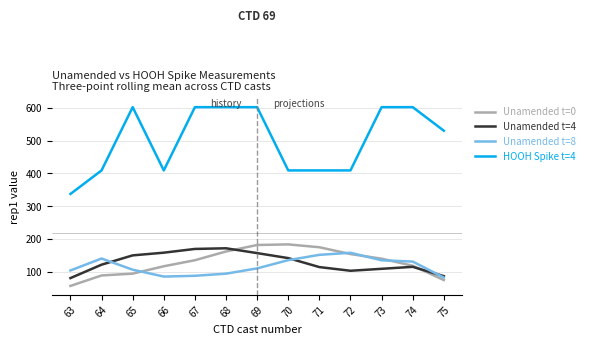

True or false: HOOH Spike t=4 and Unamended t=4 intersect in this chart.

False